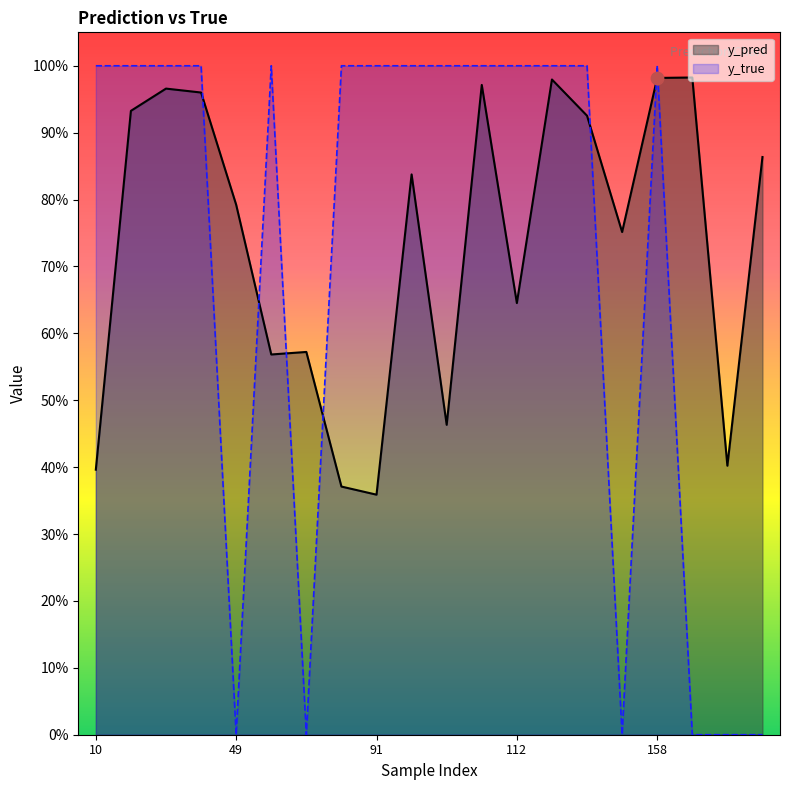

Which series has the widest spread of Y values?

y_true